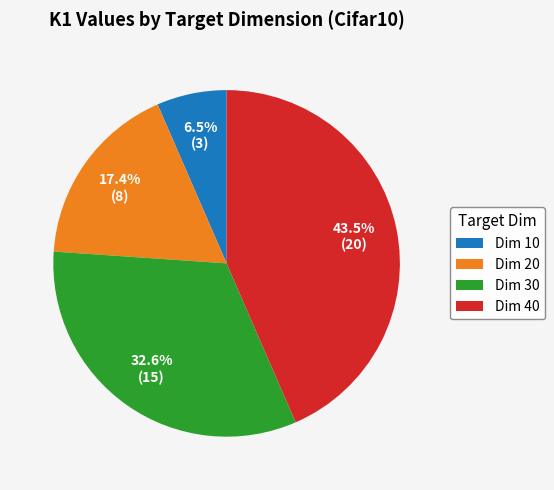

Does Dim 20 represent more than half of the total?

No